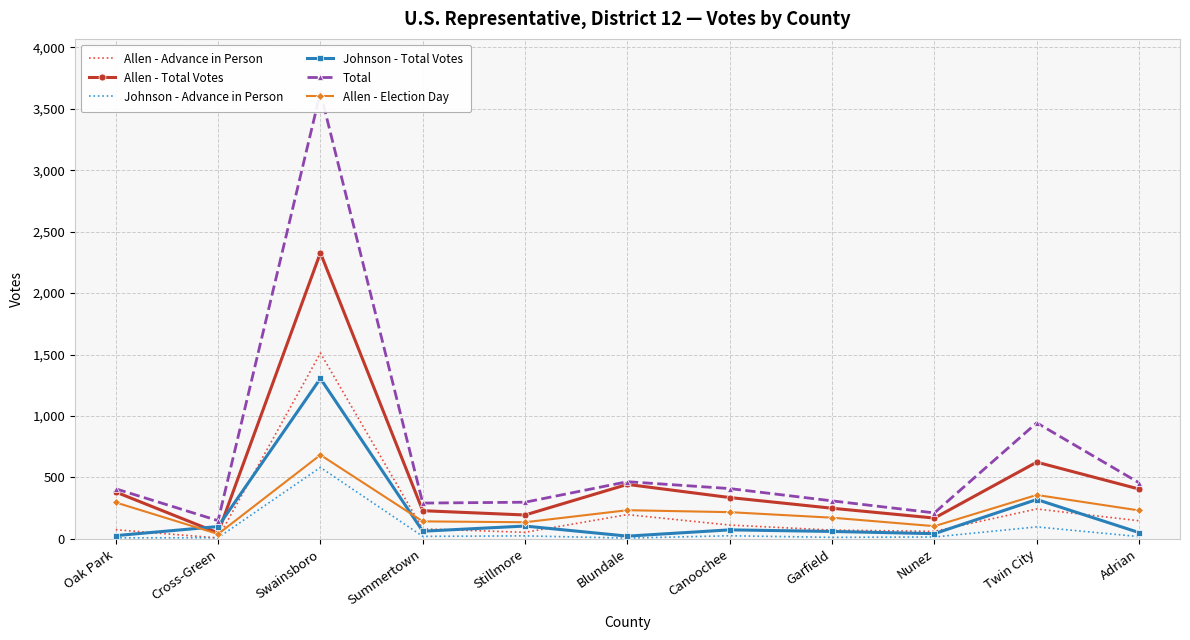

Which series has the largest range (max minus min)?

Total